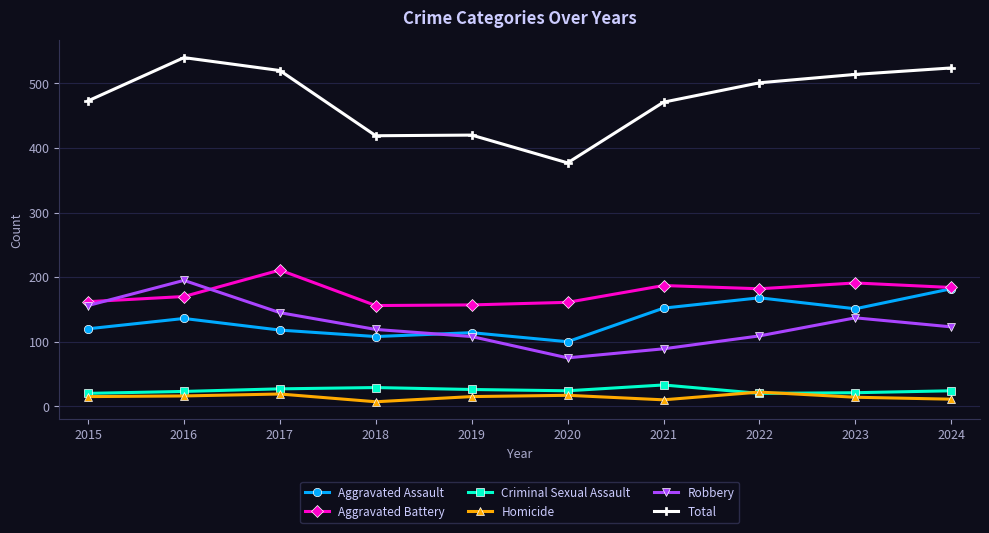

What is the maximum value for Homicide?

22